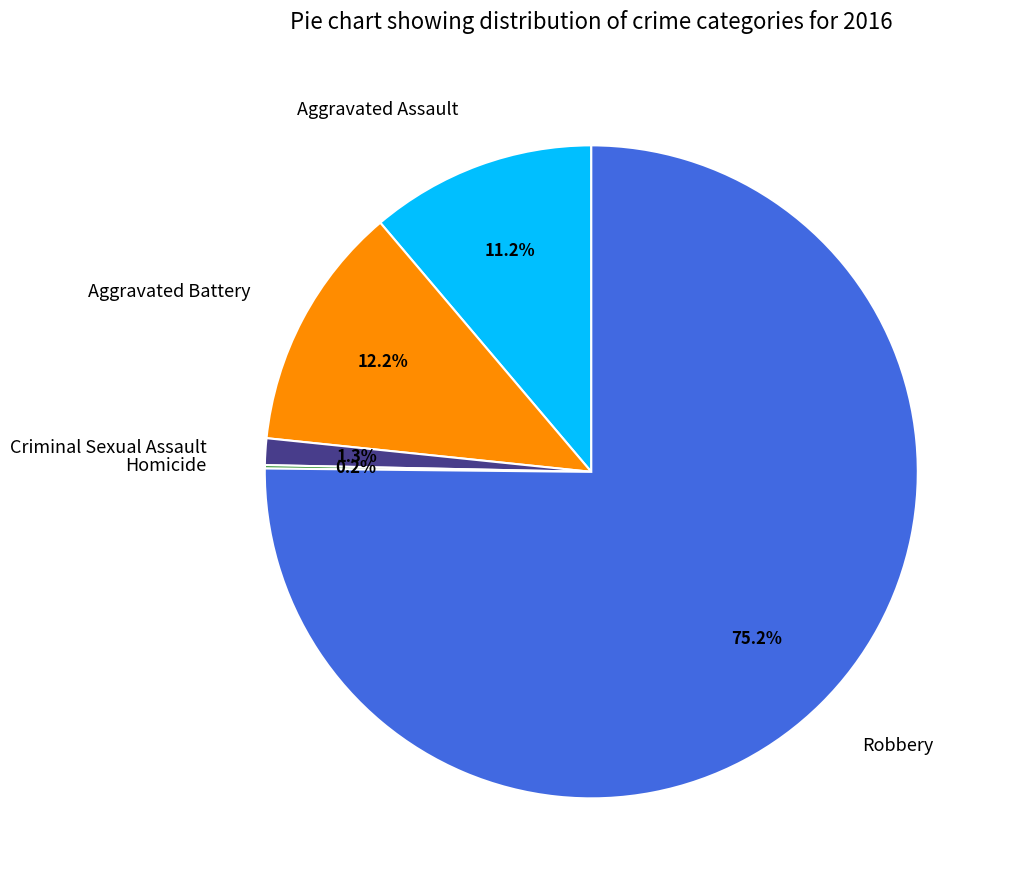

What is the total percentage of Aggravated Battery and Robbery?

87.3%